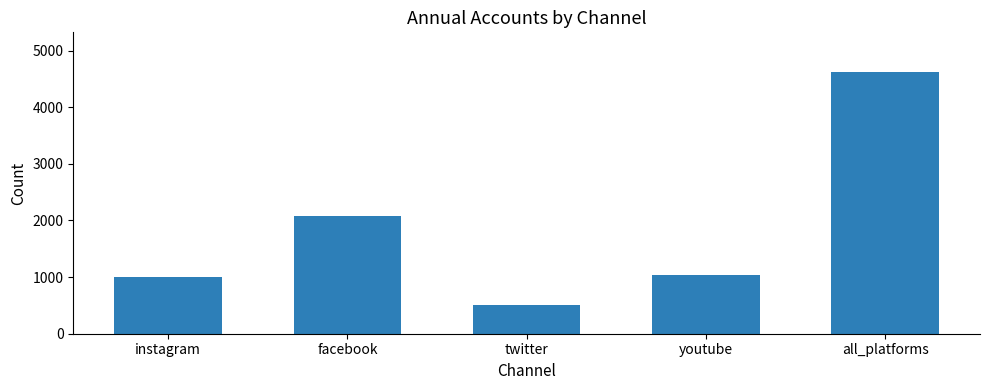

What is the smallest value displayed?

504